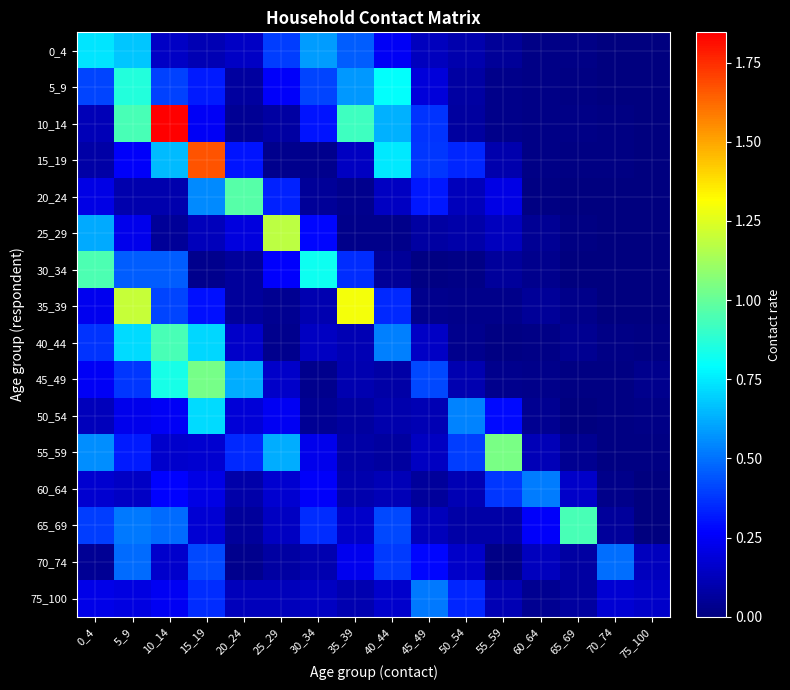

Which label corresponds to the smallest value in the chart?

75_100